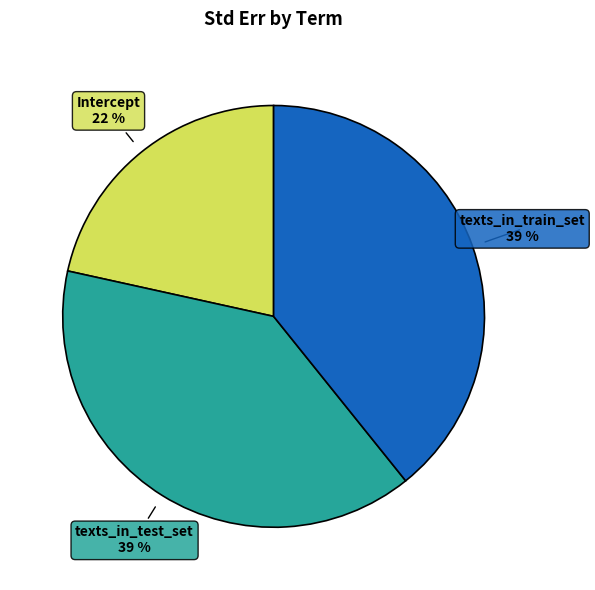

To the nearest percent, what is the average slice percentage?

33%